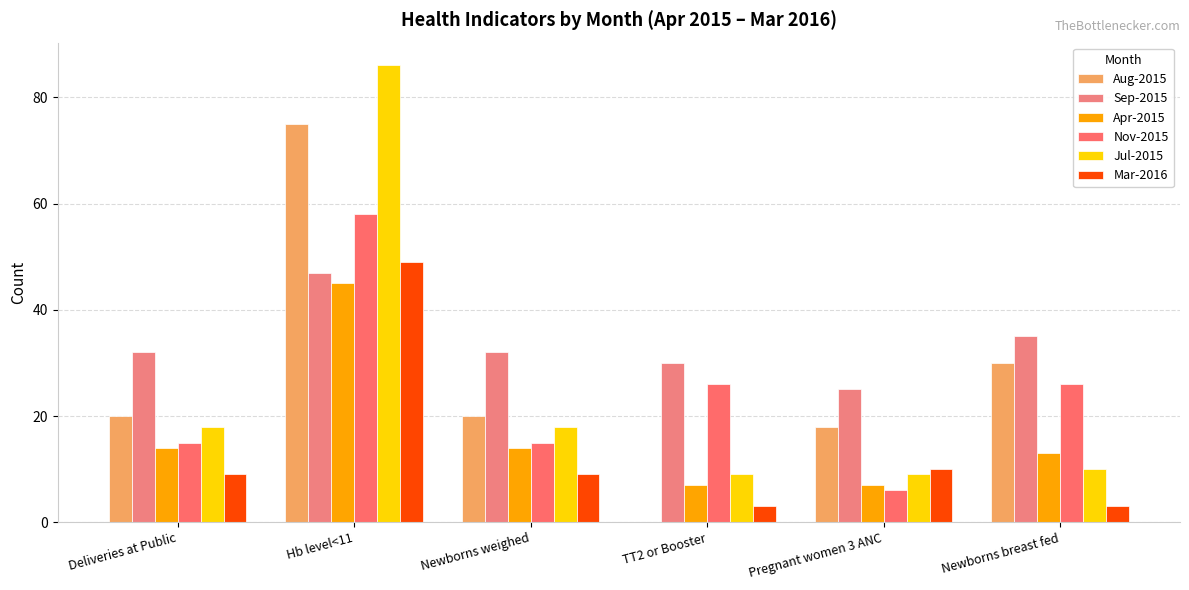

How many distinct data groups are displayed?

6